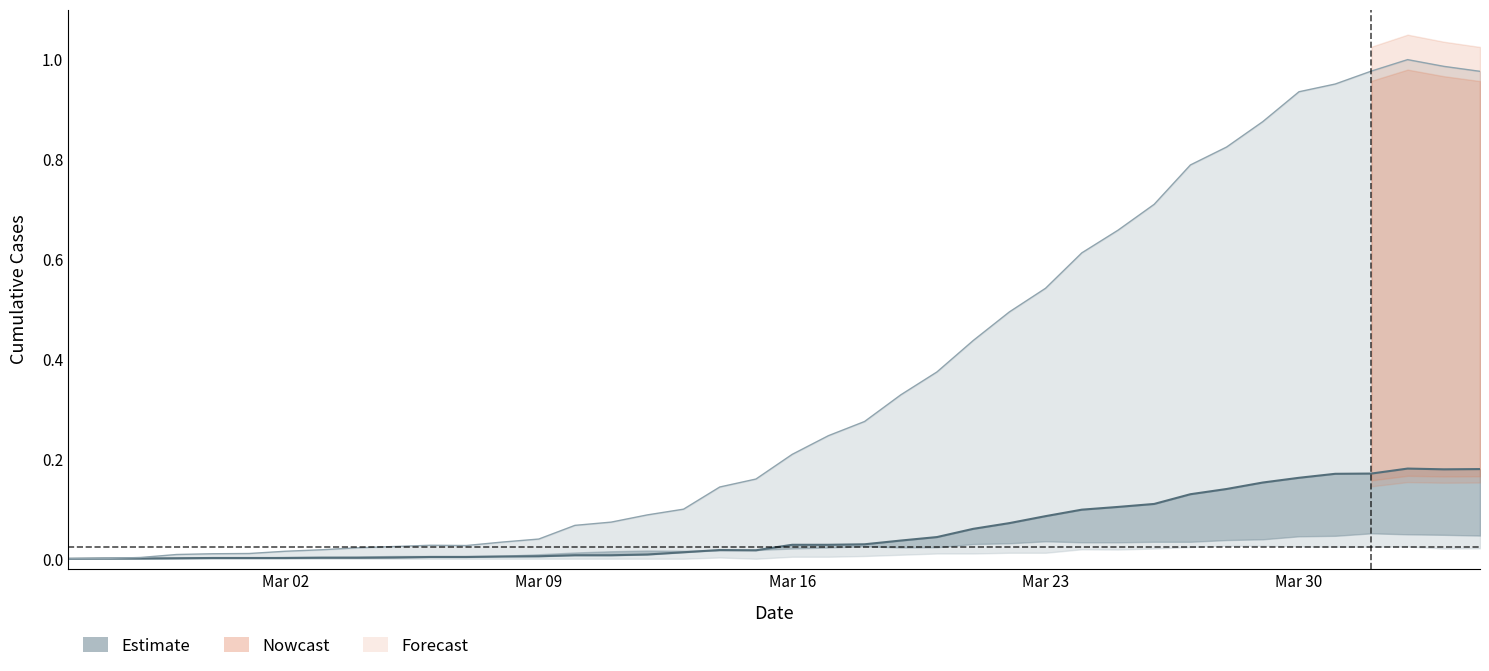

The value of CH at Mar 02 is 0.0. True or false?

True